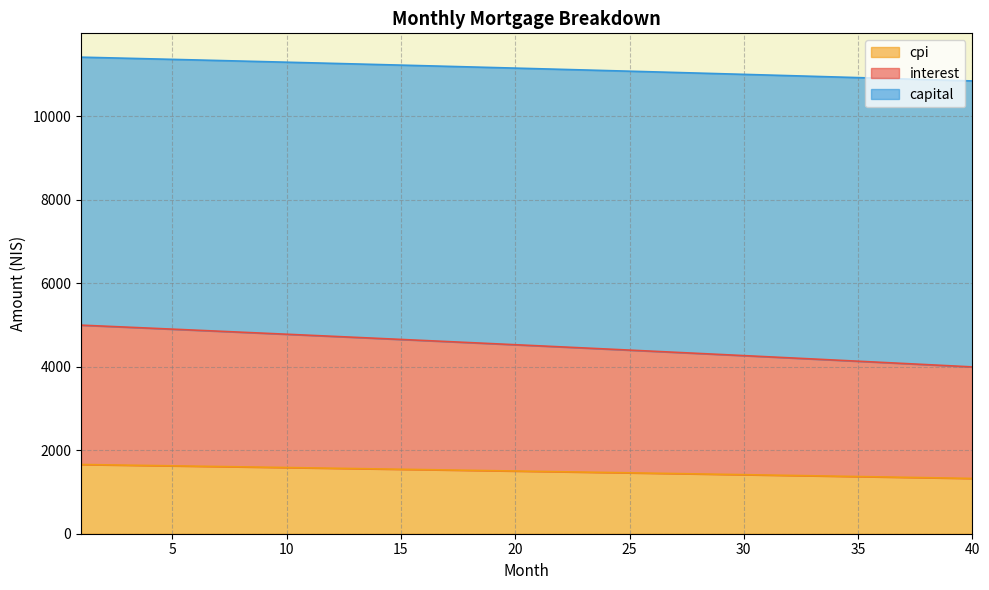

Which category has the highest value across all series?

1